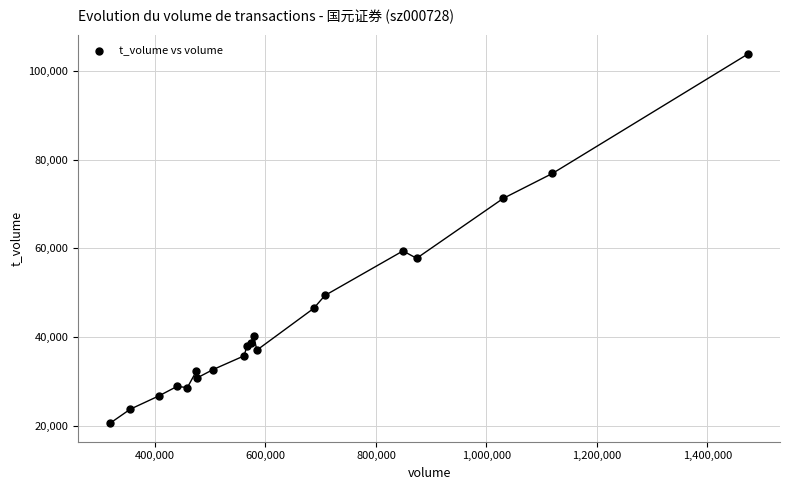

What Y value in the scatter plot is closest to 62208?

59414